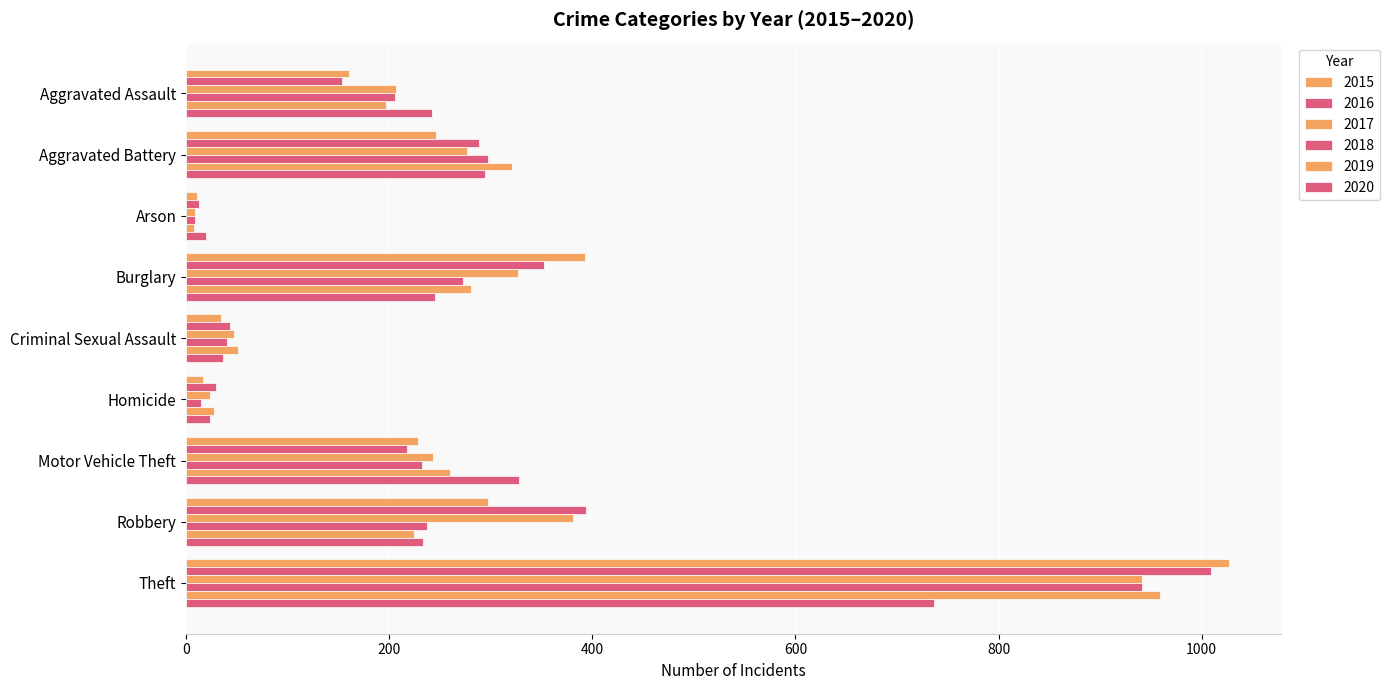

Between Aggravated Battery and Motor Vehicle Theft, which is larger?

Aggravated Battery